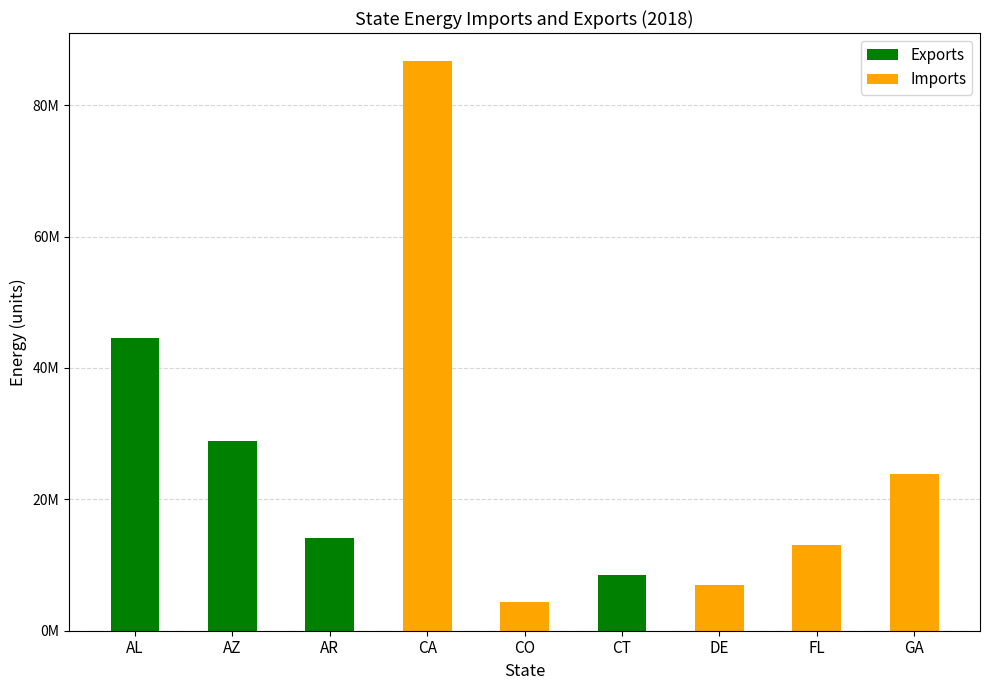

Are the bars horizontal?

No